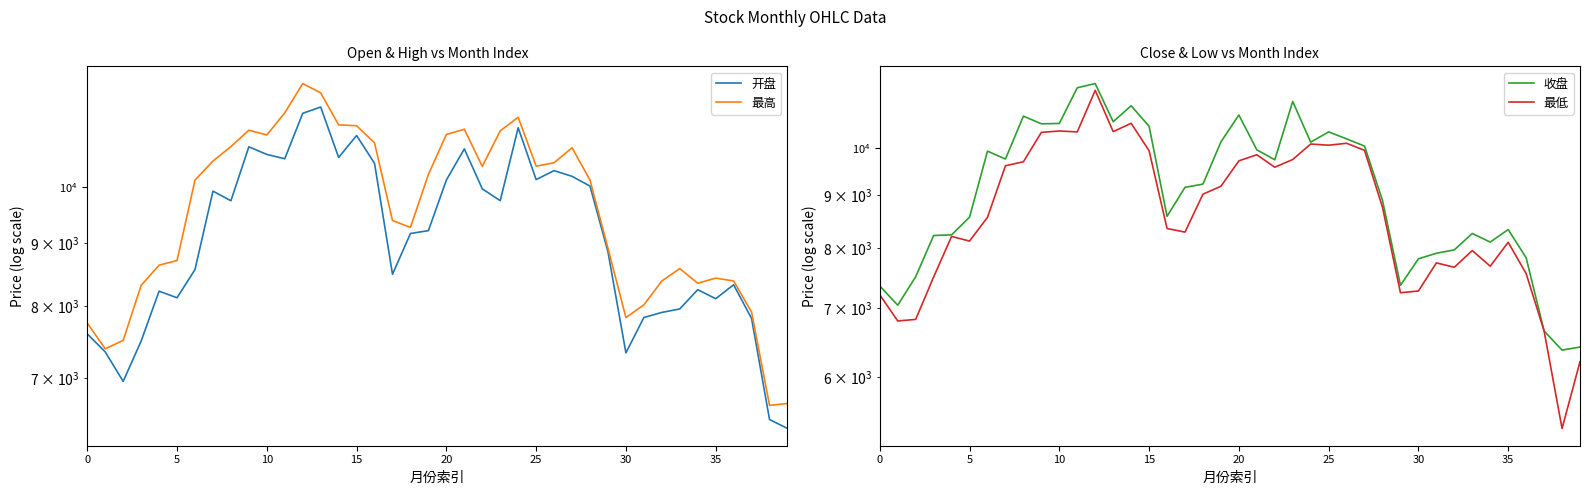

What is the total value across all series at 39?

25657.5